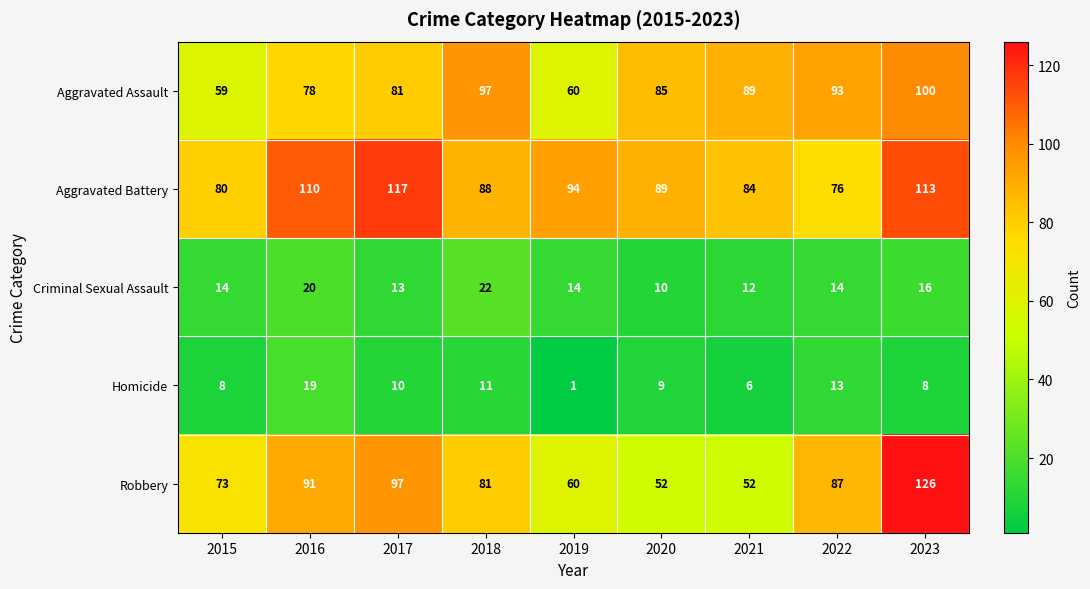

What is the approximate value of Aggravated Assault at 2023, to the nearest 10?

100